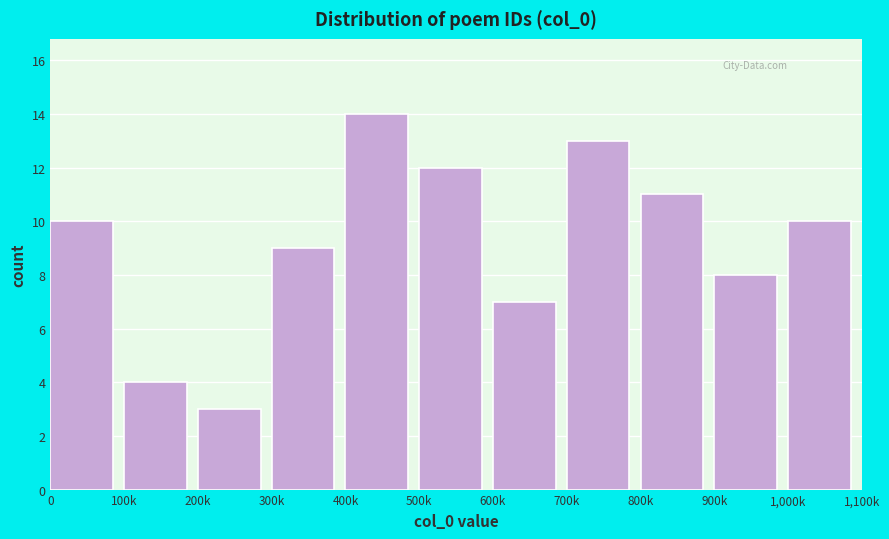

Reading left to right, what are all the values shown in this chart?

10	4	3	9	14	12	7	13	11	8	10